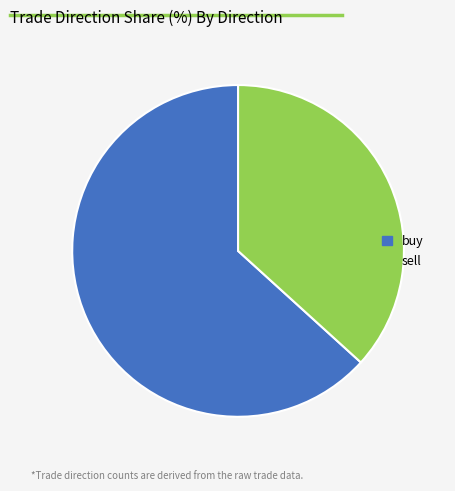

Rank the categories by value from lowest to highest.

sell, buy